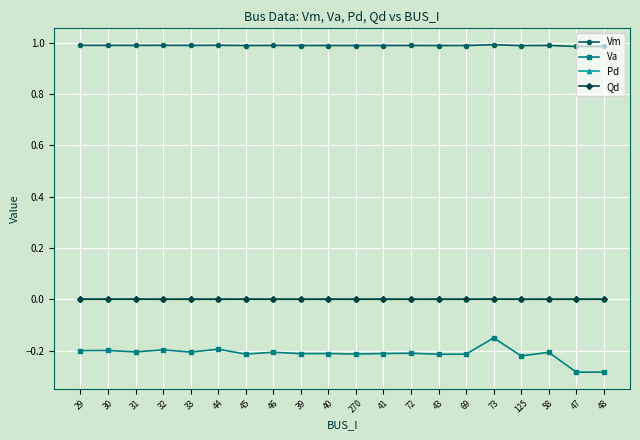

True or false: Pd has more than 0 points higher than both neighbors.

True